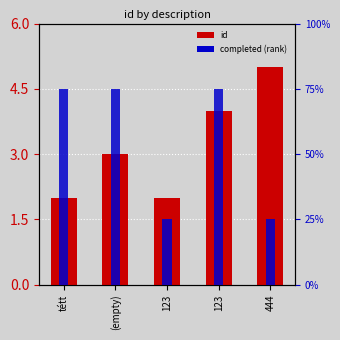

At which category is the sum across all series the highest?

123